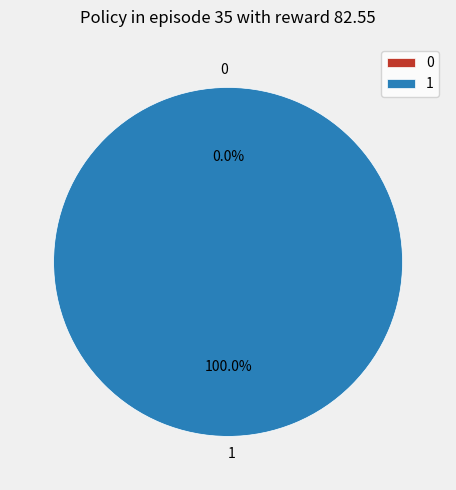

What is the total percentage of 0 and 1?

100.0%